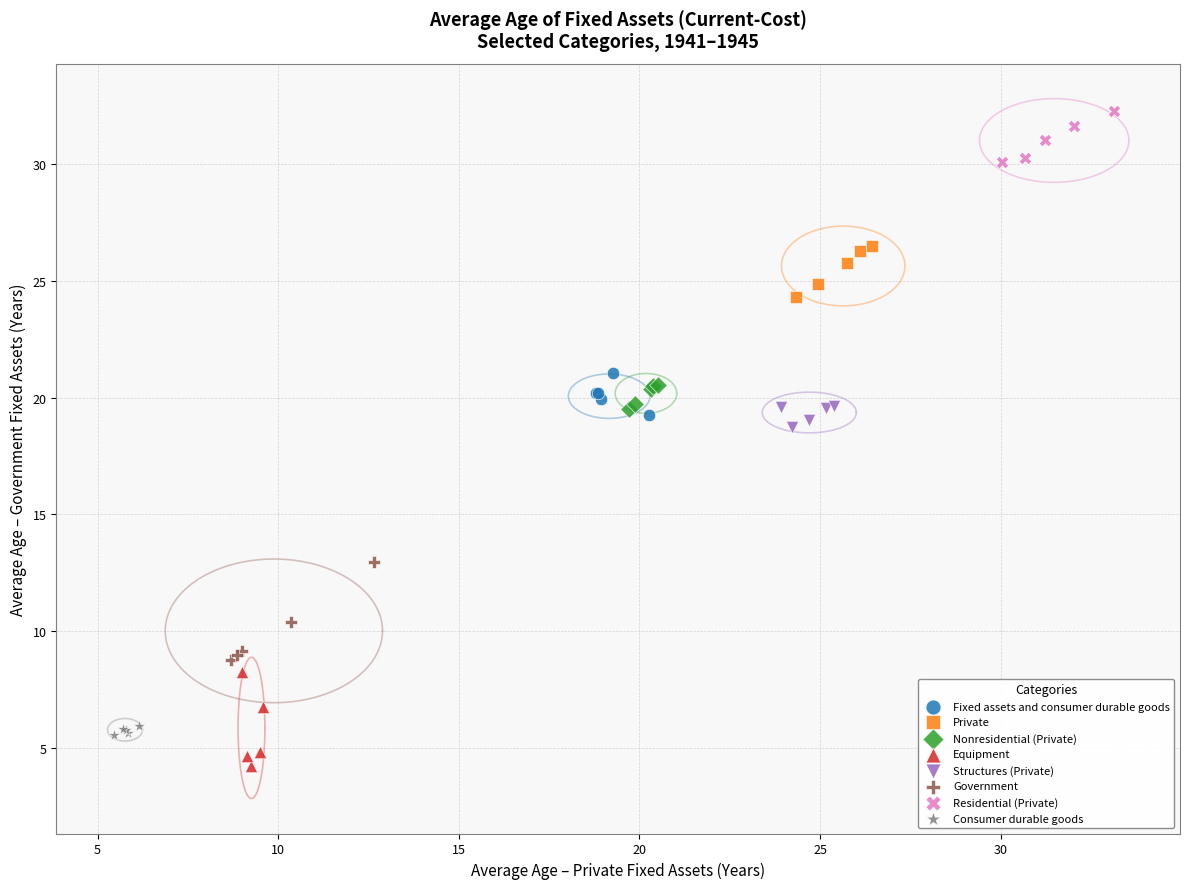

What are all the series names shown in the legend?

Fixed assets and consumer durable goods, Private, Nonresidential (Private), Equipment, Structures (Private), Government, Residential (Private), Consumer durable goods